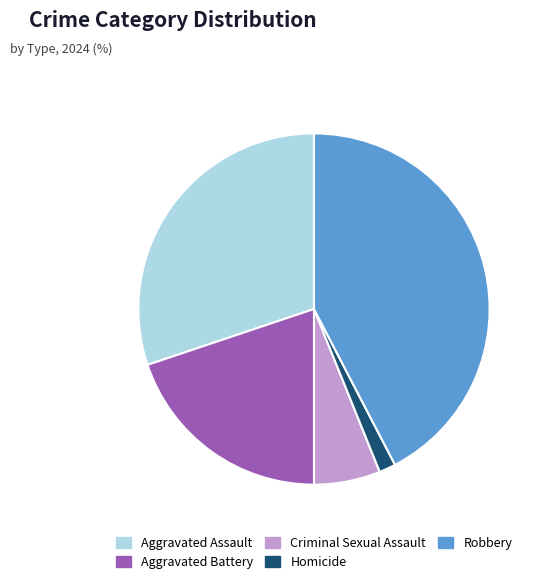

What is the ratio of the value at Robbery to the value at Aggravated Assault?

1.4